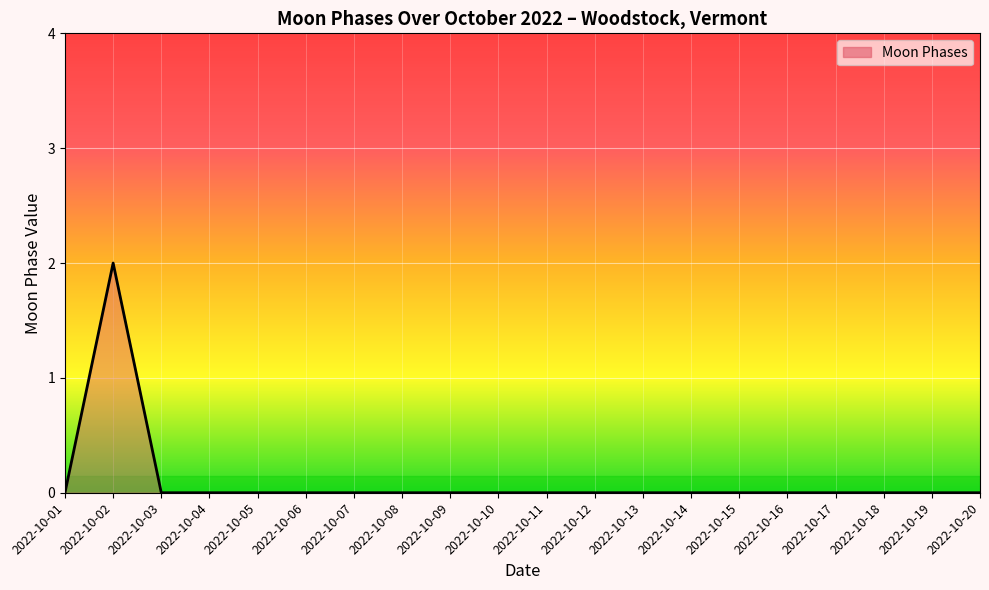

How many values are between 0 and 1?

19